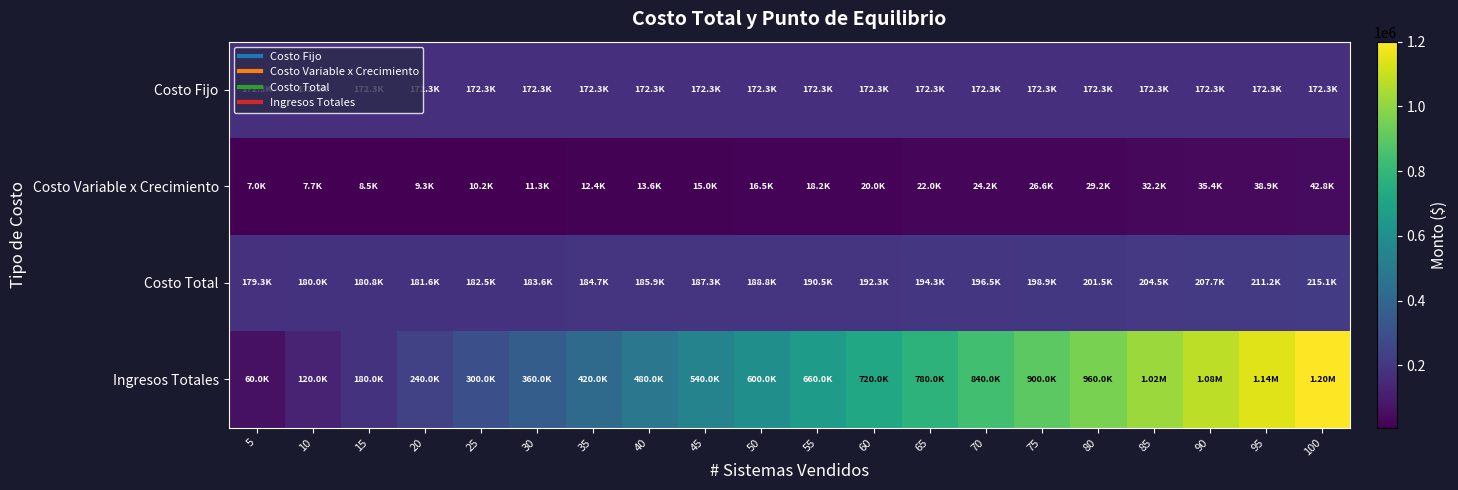

Which category has the lowest value across all series?

5